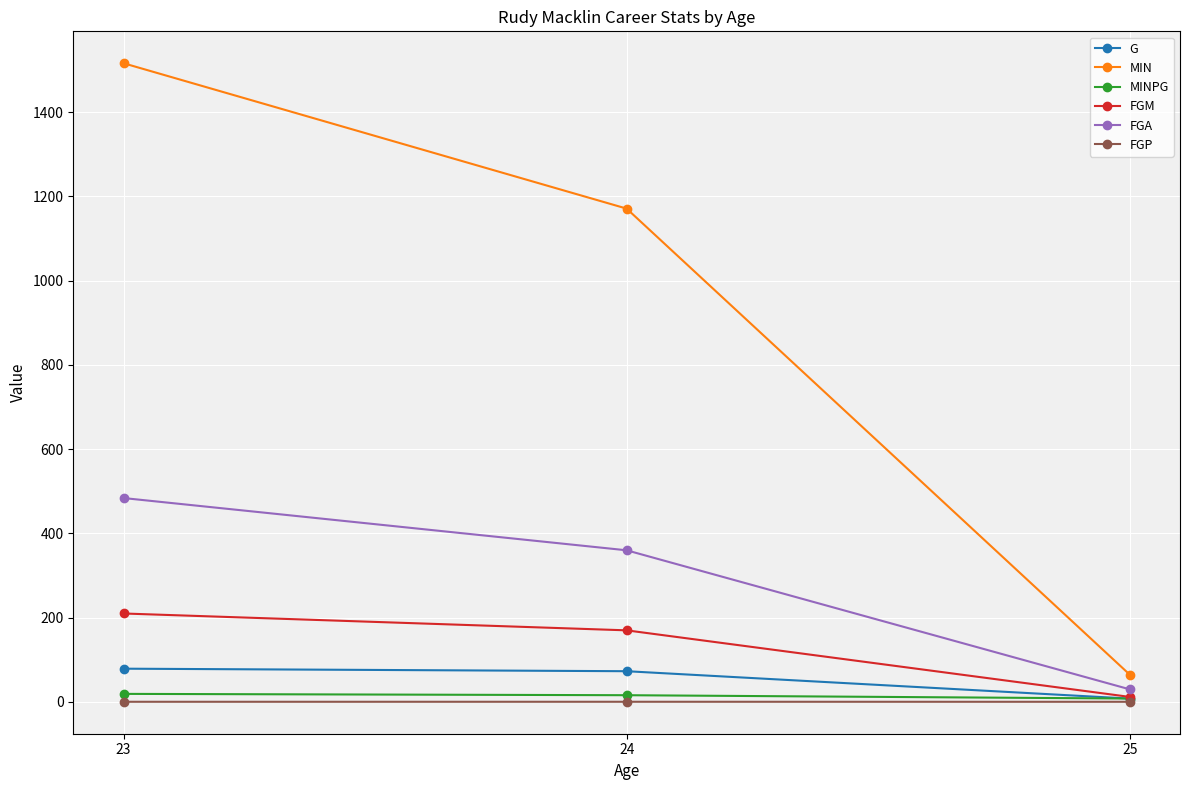

Which series changed the most between 23 and 24?

MIN